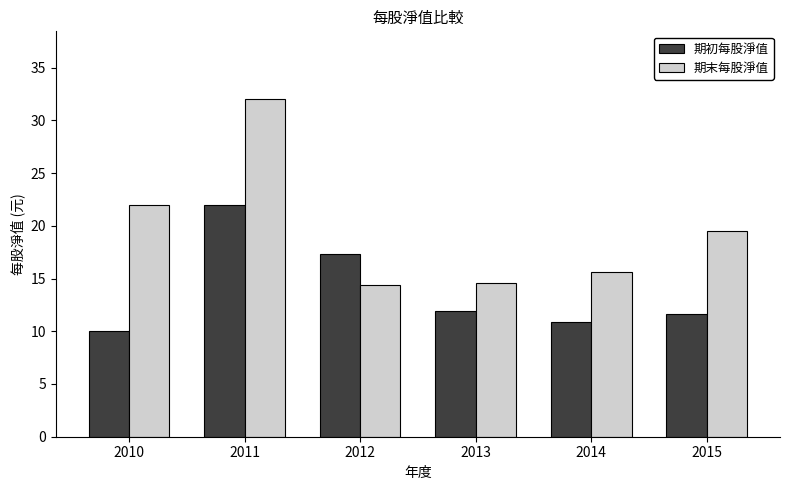

What is the spread (max minus min) of values at 2015?

7.9